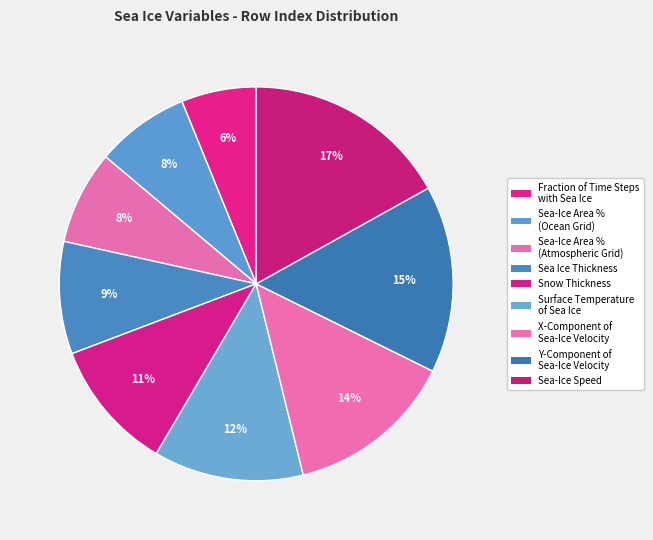

To the nearest percent, what is the difference between the largest and smallest slice percentages?

11%